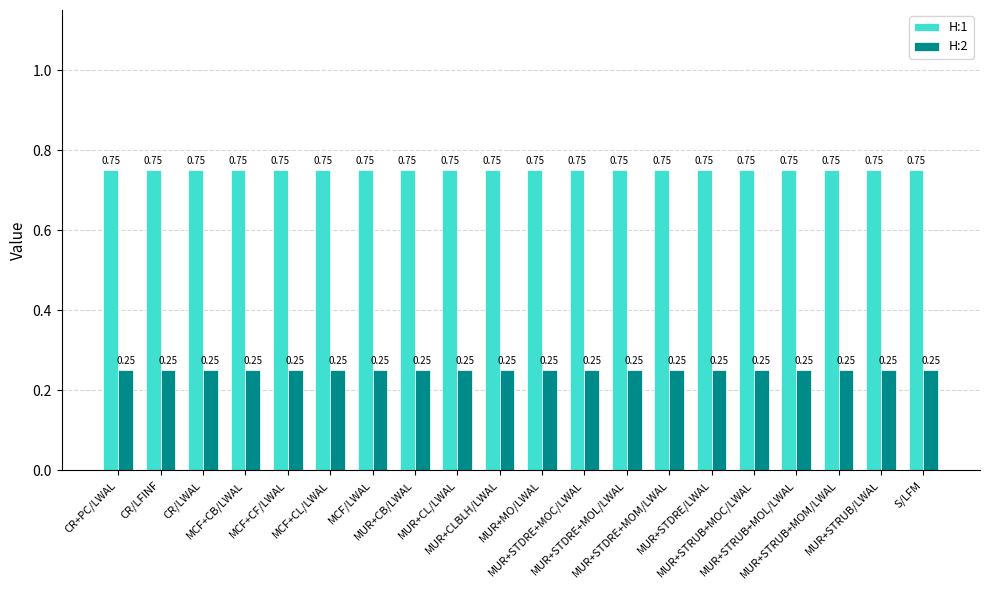

What are all the series names shown in the legend?

H:1, H:2